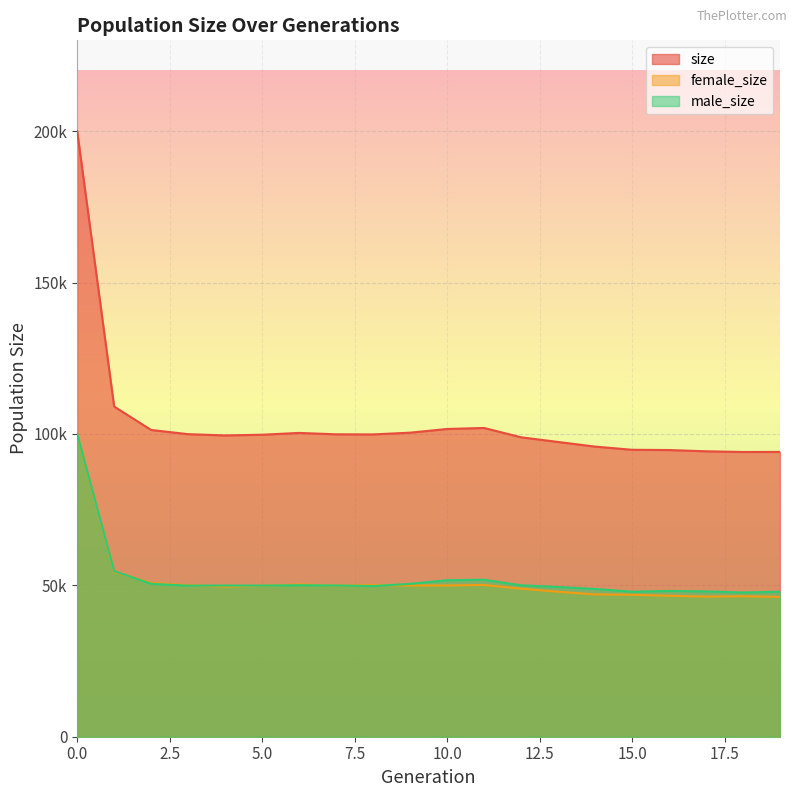

At 11, list the series in order from largest to smallest.

size, male_size, female_size